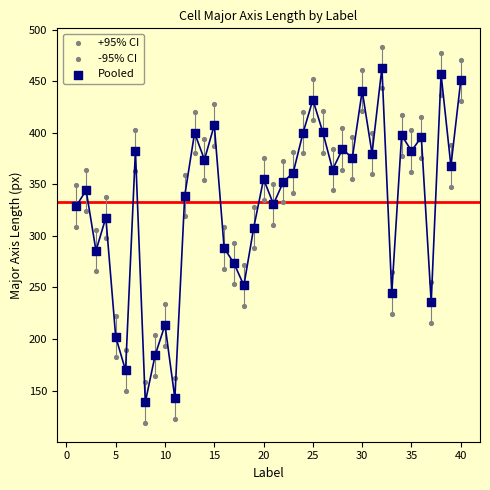

How many points are shown in the scatter plot?

120